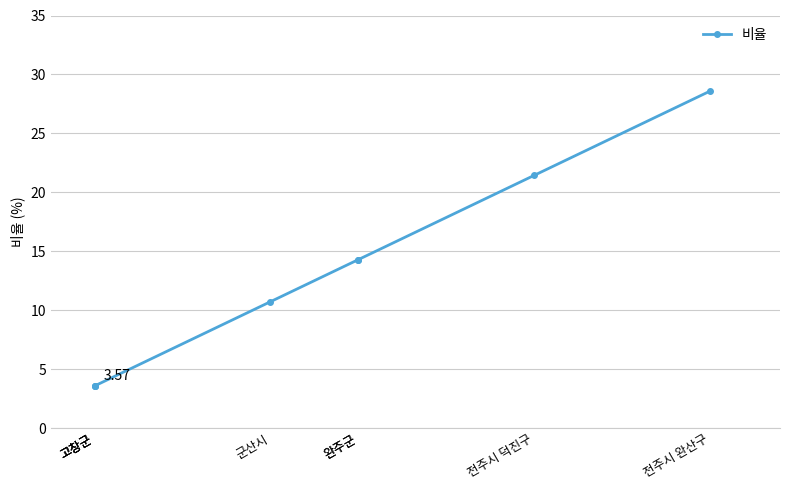

The chart shows a value of 4.1 at 군산시. True or false?

False